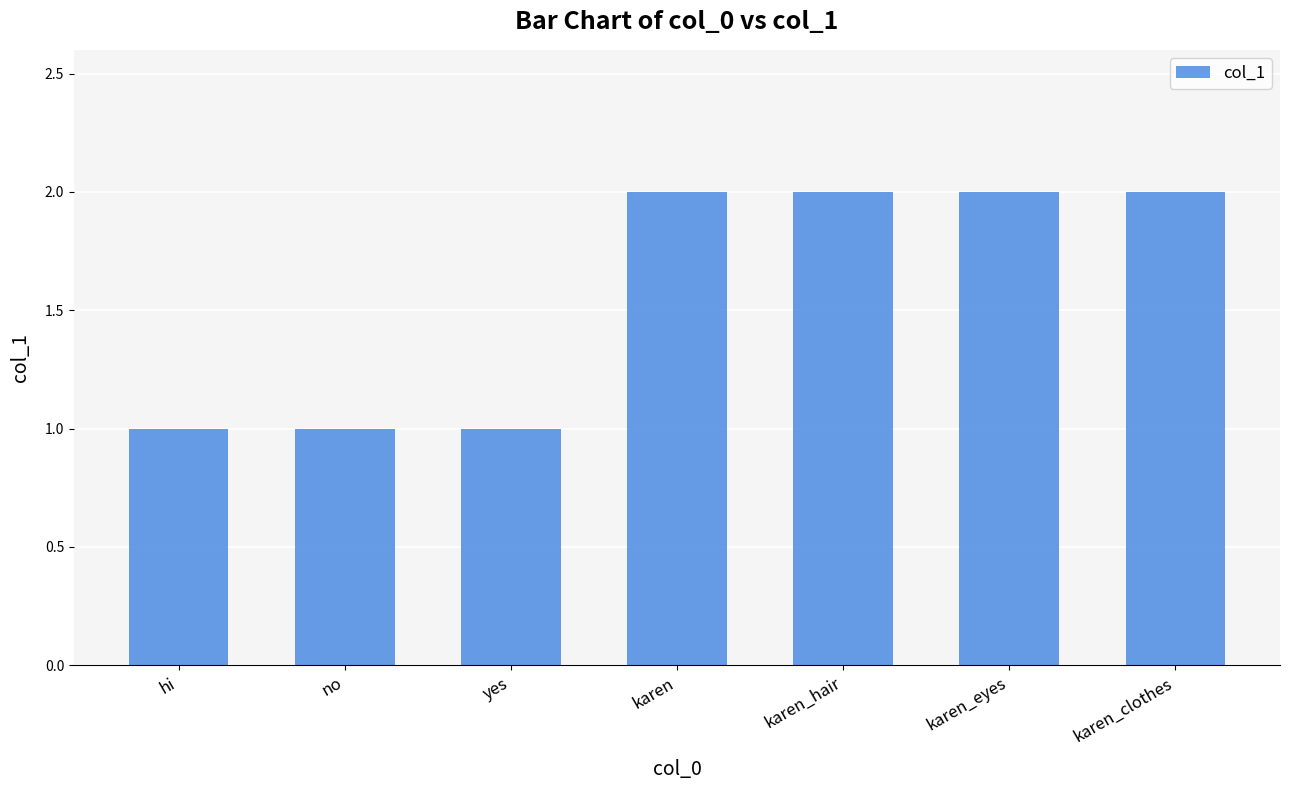

Are the bars grouped side by side (vs. stacked)?

No